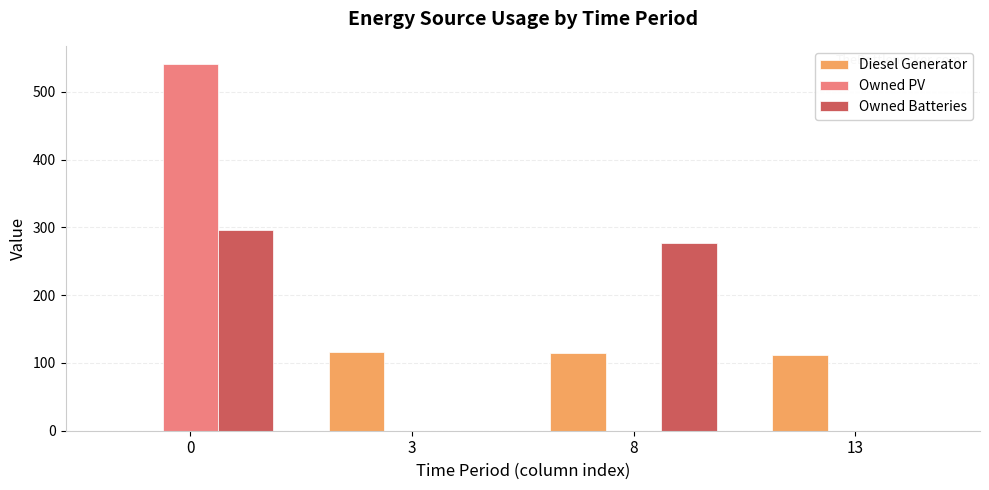

How many categories are shown in the chart?

4